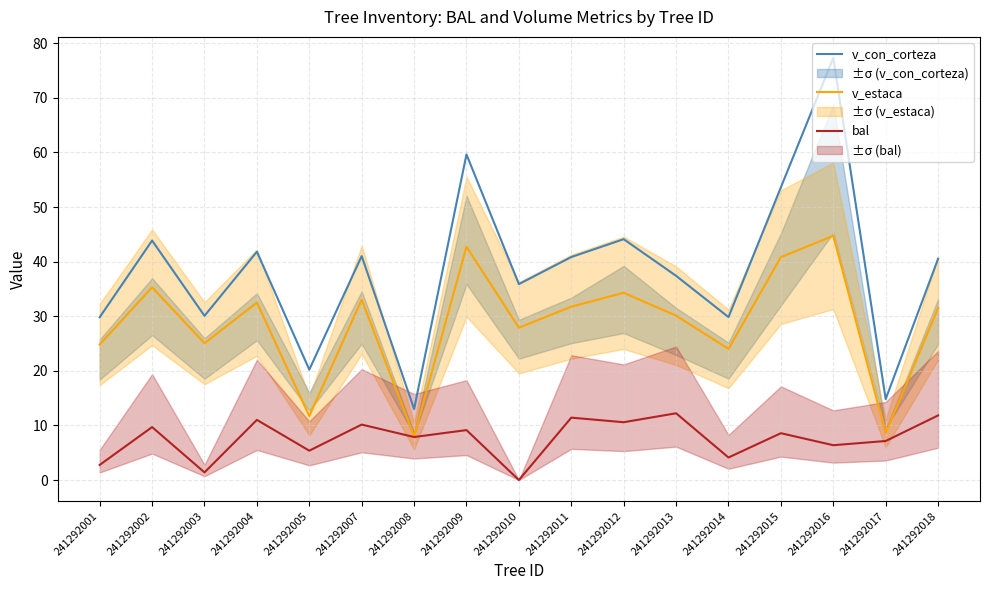

Which series has the largest range (max minus min)?

v_con_corteza